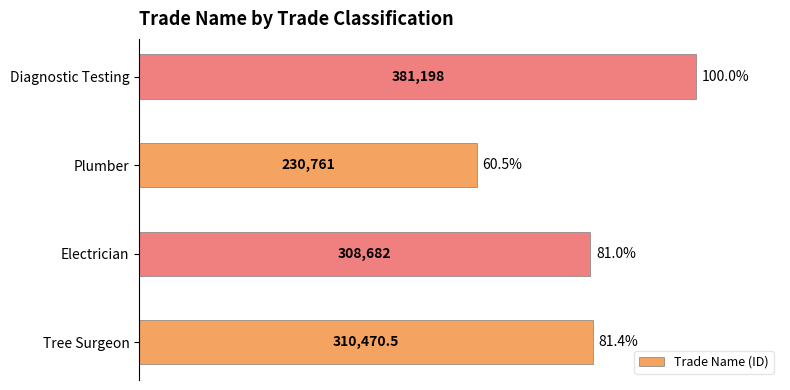

Rank the categories by value from highest to lowest.

Diagnostic Testing, Tree Surgeon, Electrician, Plumber